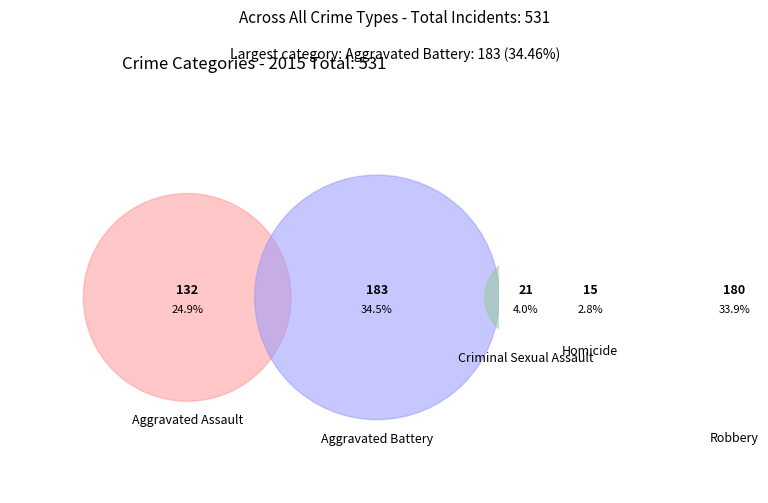

Between Aggravated Battery and Robbery, which is larger?

Aggravated Battery